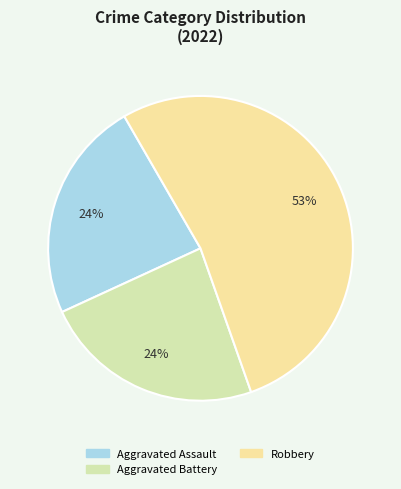

Does any single category account for the majority?

Yes